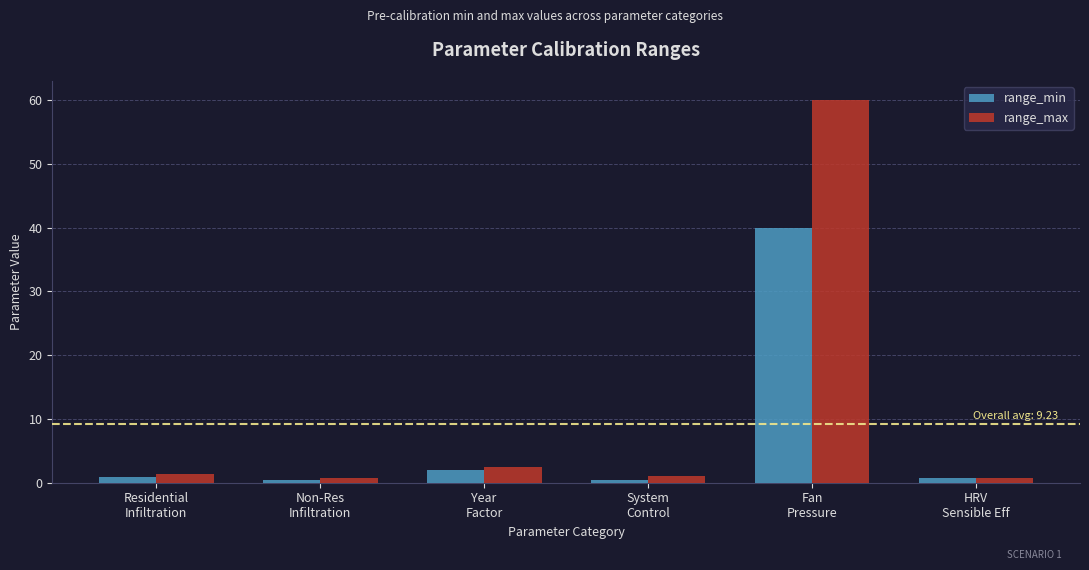

What is the label of the 6th bar from the right?

Residential
Infiltration